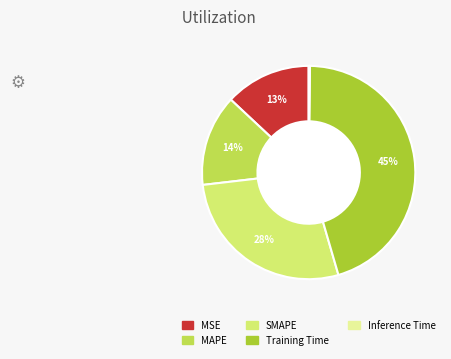

What is the largest slice in the pie chart?

Training Time